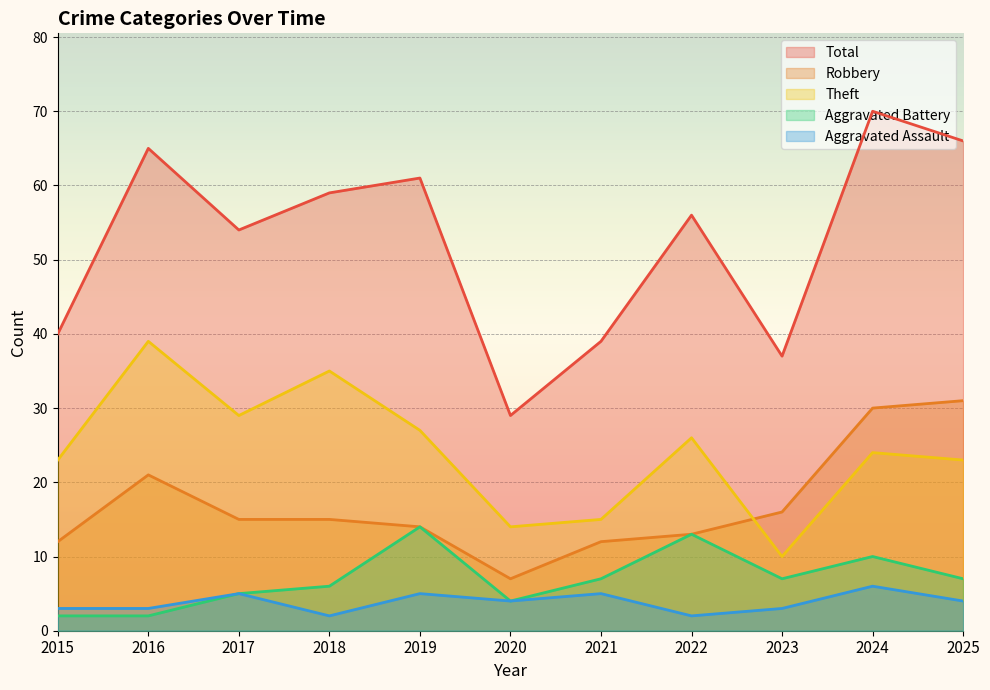

Reading left to right, list all the values displayed in this chart.

Robbery: 2015=12	2016=21	2017=15	2018=15	2019=14	2020=7	2021=12	2022=13	2023=16	2024=30	2025=31
Theft: 2015=23	2016=39	2017=29	2018=35	2019=27	2020=14	2021=15	2022=26	2023=10	2024=24	2025=23
Aggravated Battery: 2015=2	2016=2	2017=5	2018=6	2019=14	2020=4	2021=7	2022=13	2023=7	2024=10	2025=7
Aggravated Assault: 2015=3	2016=3	2017=5	2018=2	2019=5	2020=4	2021=5	2022=2	2023=3	2024=6	2025=4
Total: 2015=40	2016=65	2017=54	2018=59	2019=61	2020=29	2021=39	2022=56	2023=37	2024=70	2025=66